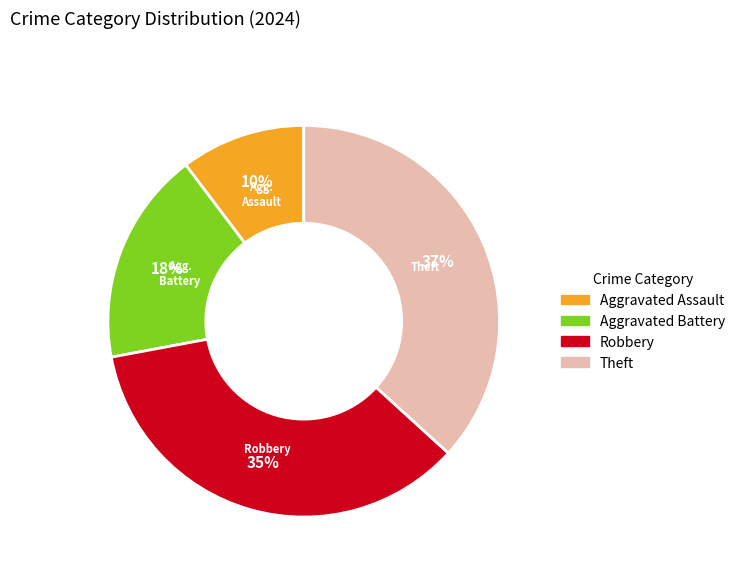

True or false: Robbery accounts for 25% of the total.

False